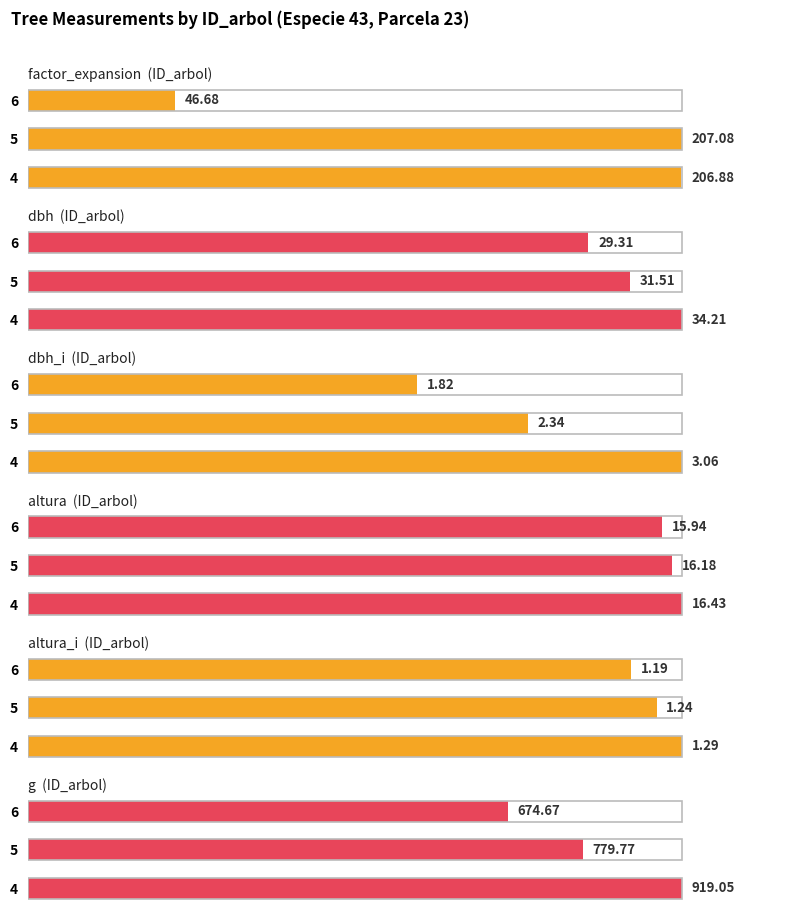

What are all the series names shown in the legend?

factor_expansion, dbh, dbh_i, altura, altura_i, g